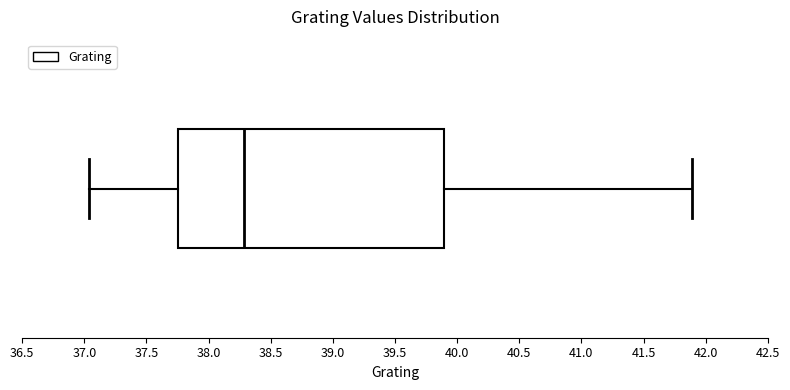

Transcribe this box plot: give where the median line is, the range the box spans, and where the two whiskers end, as read against the x-axis. The values are not printed on the chart, so give them approximately, as read against the axis.

median 38.30, box 37.75 to 39.90, whiskers 37.05 to 41.90